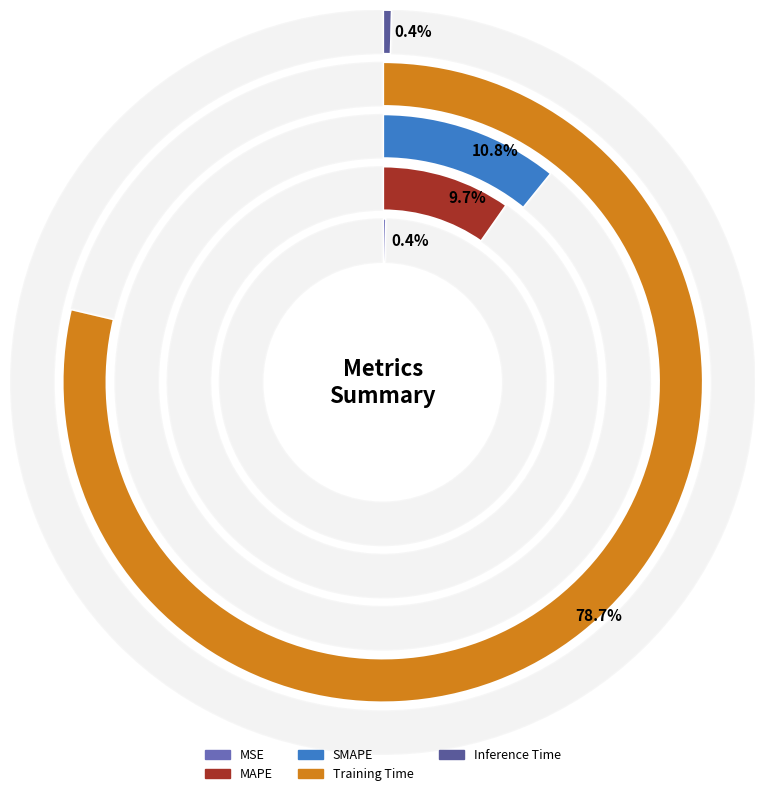

How much of the chart is everything except Inference Time?

99.6%